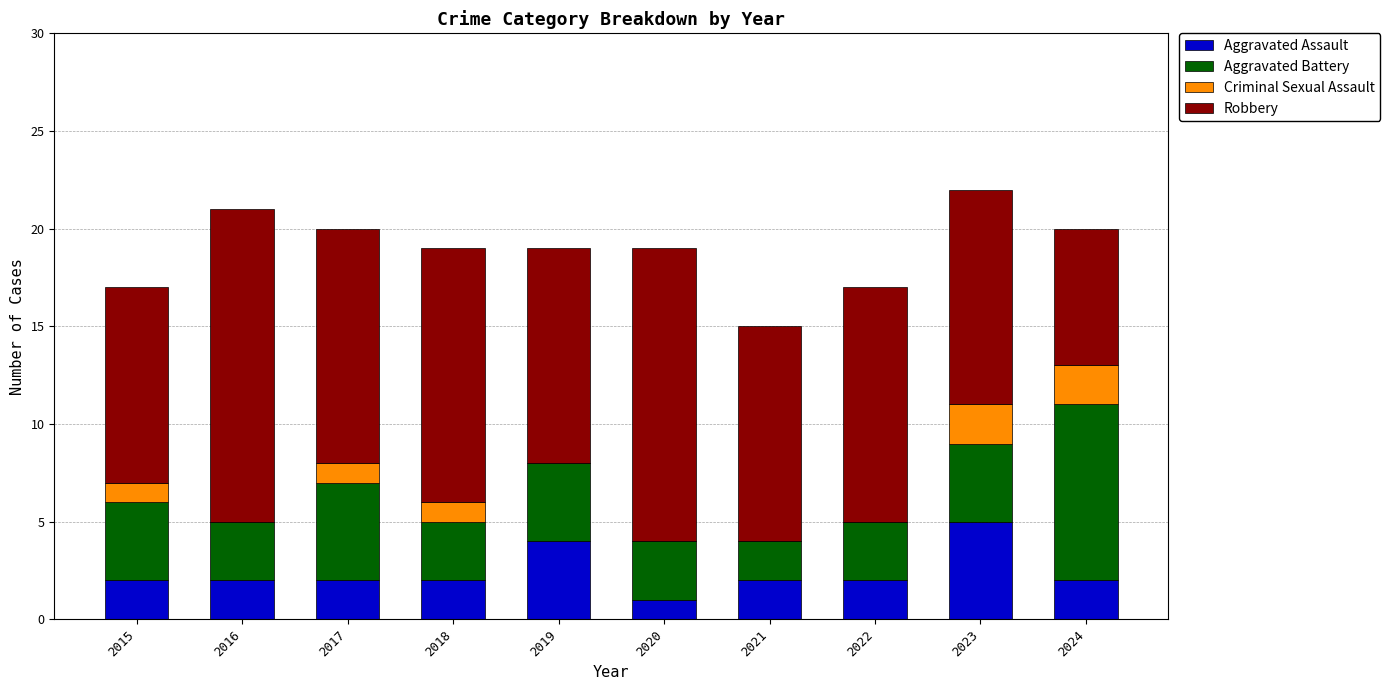

What is the total value across all series at 2022?

17